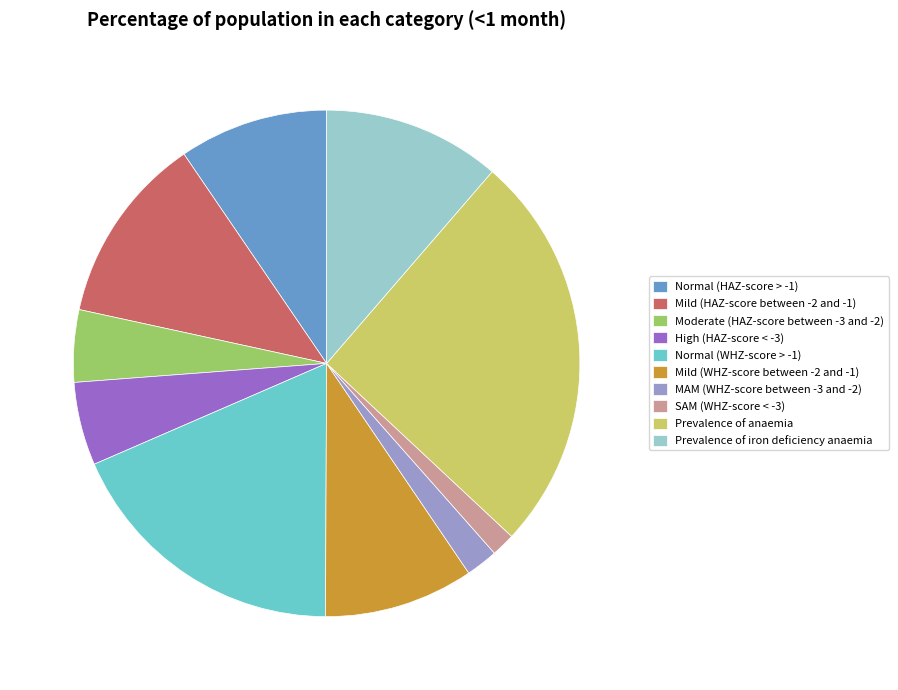

True or false: High (HAZ-score < -3) accounts for 5% of the total.

True